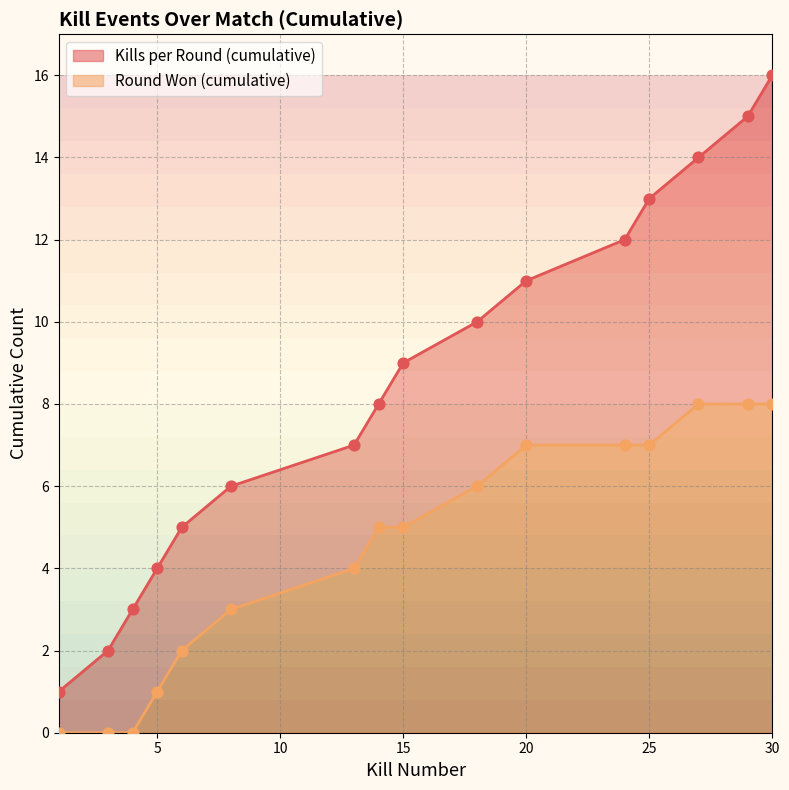

Which series reaches the maximum Y coordinate?

Kills per Round (cumulative)